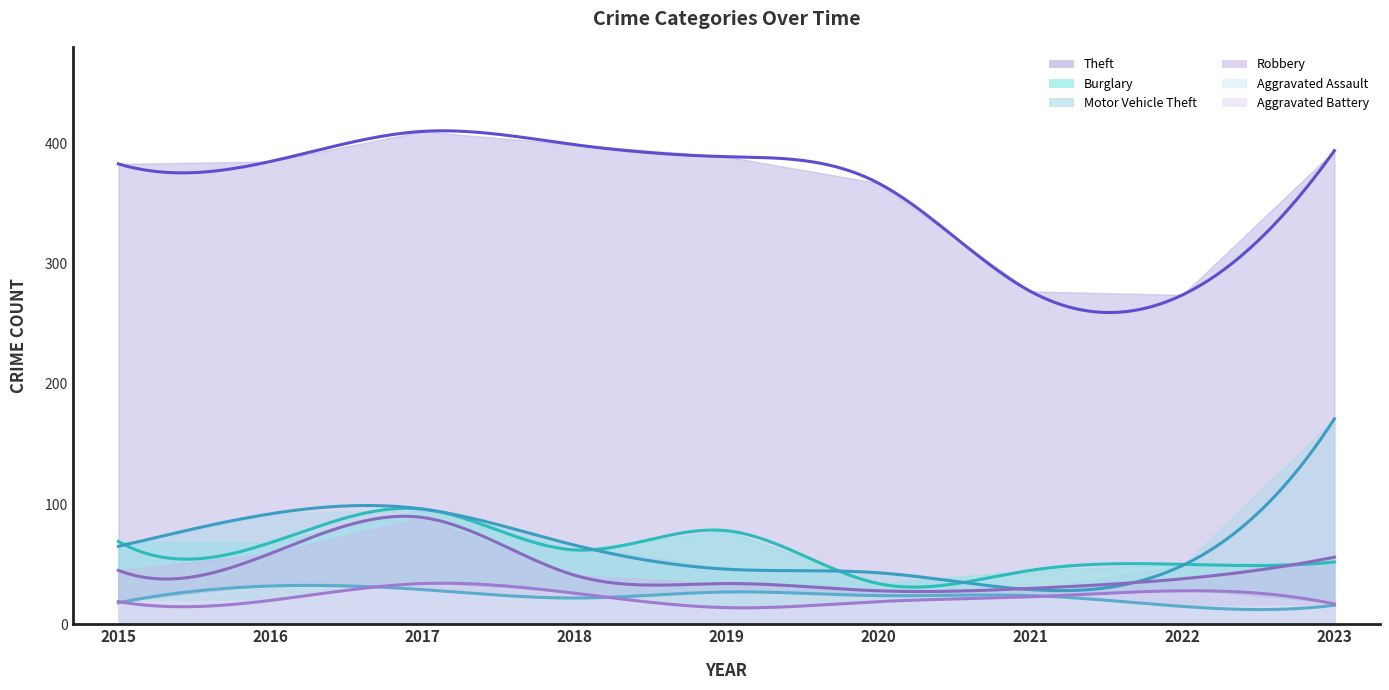

Reading left to right, extract all data points from this chart.

Theft: 2015=383	2016=385	2017=410	2018=399	2019=389	2020=367	2021=277	2022=274	2023=394
Burglary: 2015=69	2016=68	2017=96	2018=62	2019=78	2020=34	2021=45	2022=50	2023=52
Motor Vehicle Theft: 2015=65	2016=92	2017=96	2018=66	2019=46	2020=43	2021=29	2022=49	2023=171
Robbery: 2015=45	2016=59	2017=89	2018=41	2019=34	2020=28	2021=30	2022=38	2023=56
Aggravated Assault: 2015=18	2016=32	2017=29	2018=22	2019=27	2020=24	2021=24	2022=15	2023=16
Aggravated Battery: 2015=19	2016=20	2017=34	2018=26	2019=14	2020=19	2021=23	2022=28	2023=17